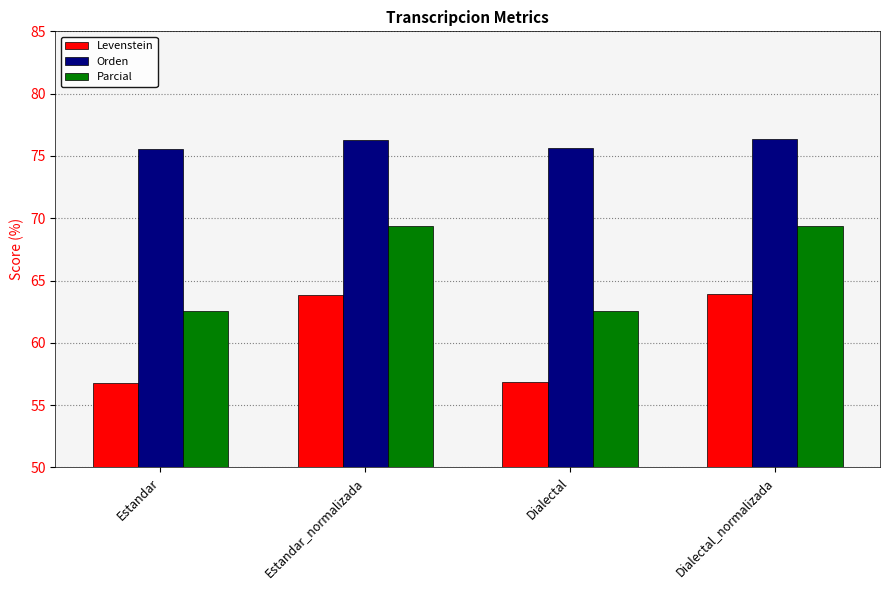

What is the label of the 1st bar from the left?

Estandar